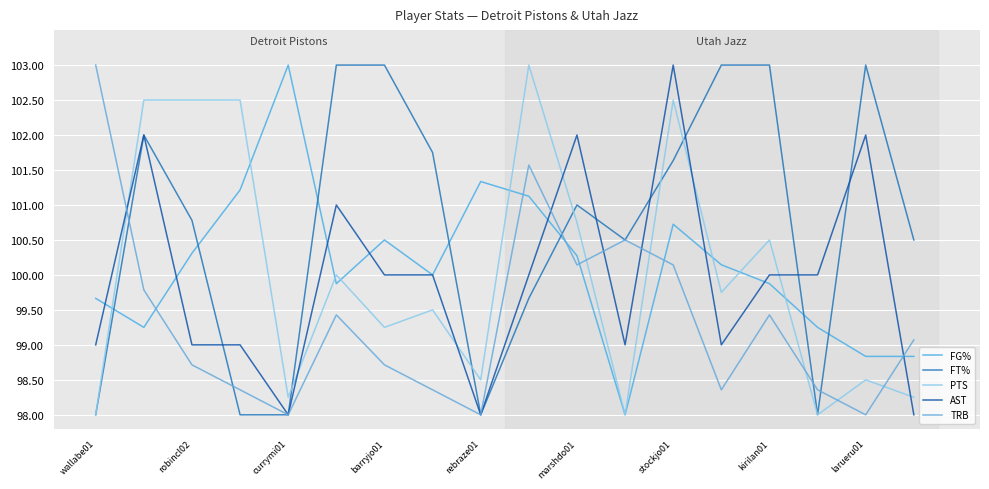

How many lines are shown in the chart?

5